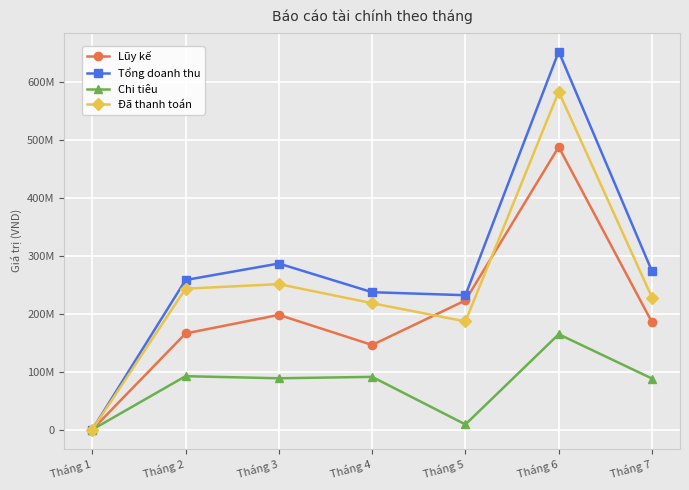

Is this an area chart (filled region under the line)?

No